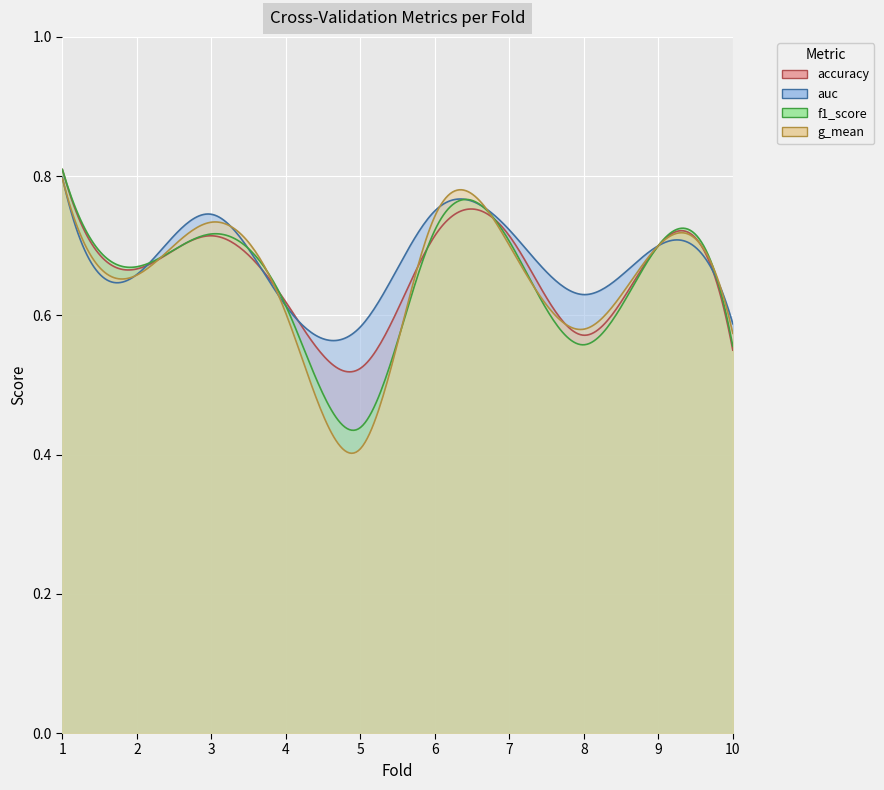

What is the value of the accuracy point at the 10th from the left?

0.6